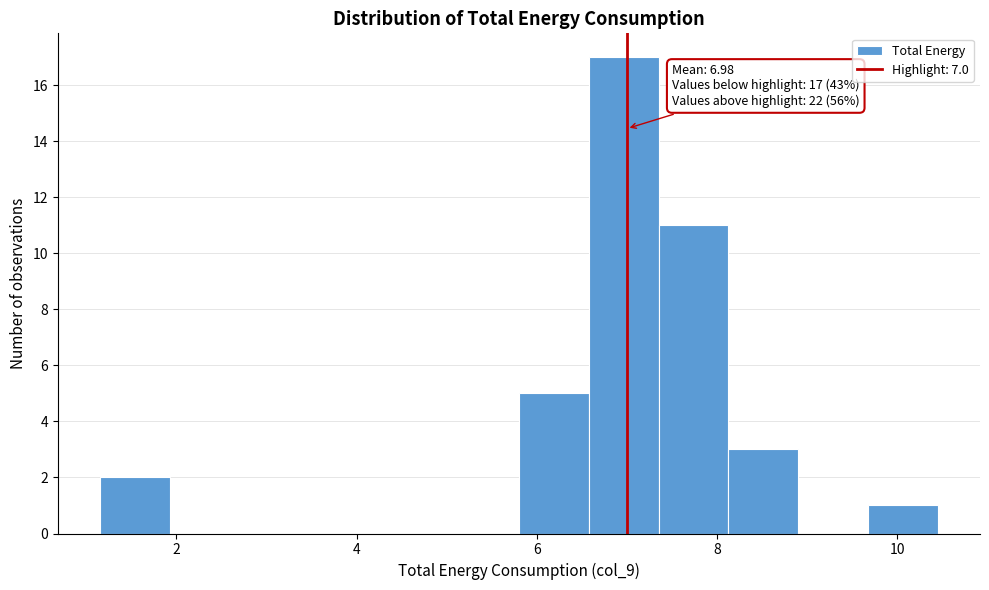

Around what value on the x-axis is the tallest bar? Give the approximate position of its centre, as read against the axis.

7.0